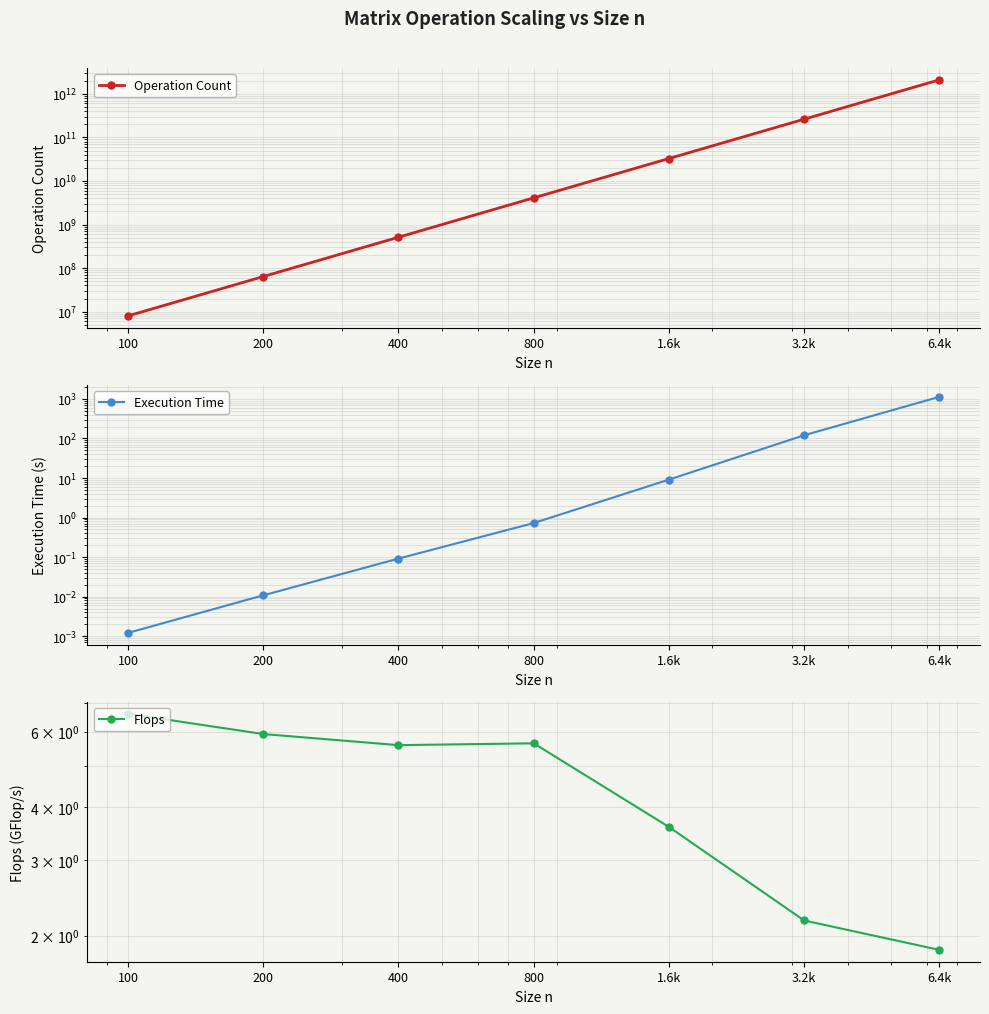

List the series in order of their peak value, highest first.

Operation Count, Execution Time, Flops